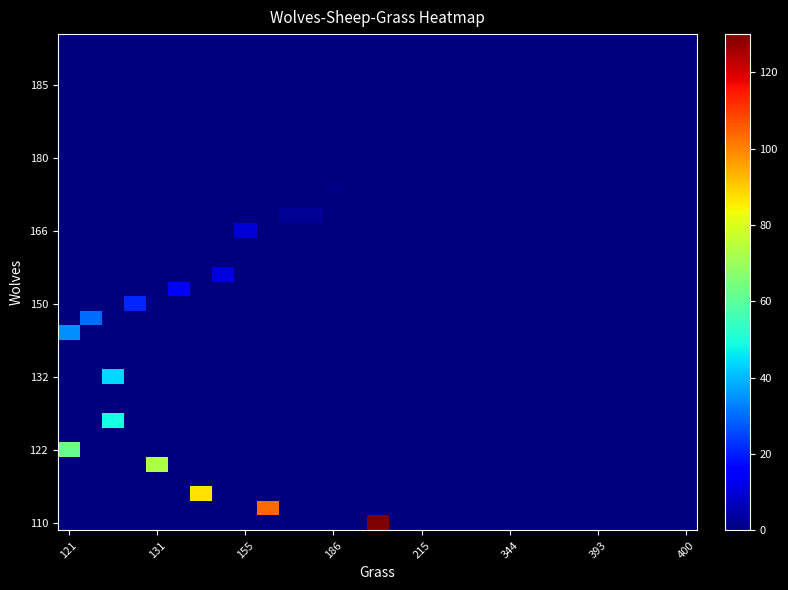

At how many categories does at least one series exceed 62?

4